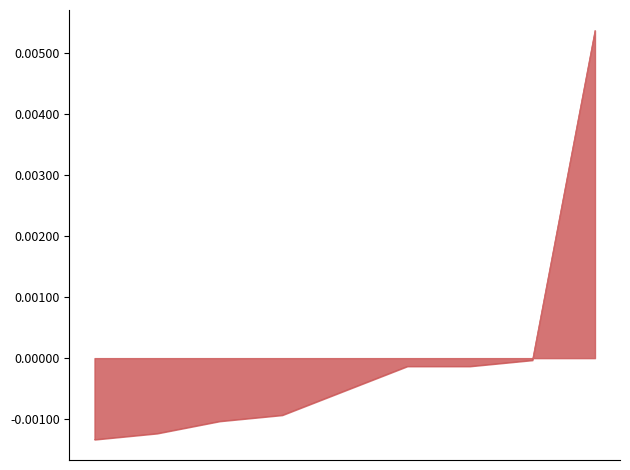

Does the chart display data point markers on the line(s)?

No